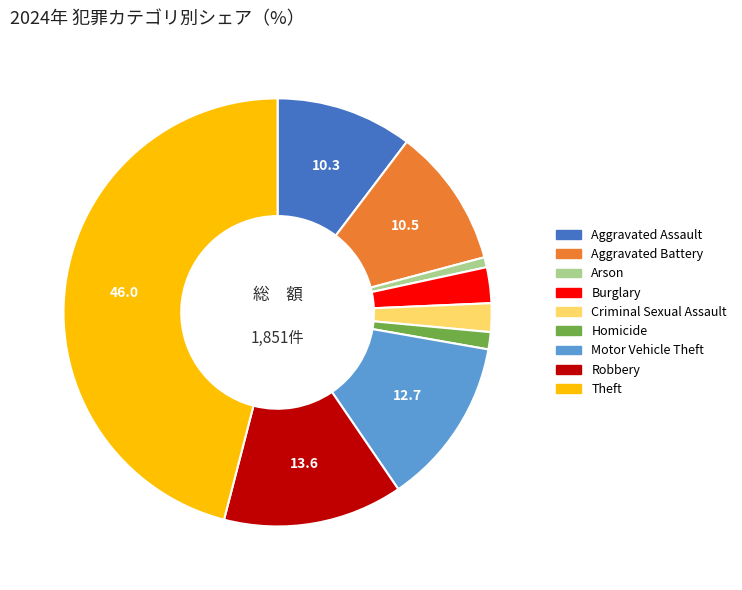

Which has a higher value, Arson or Burglary?

Burglary